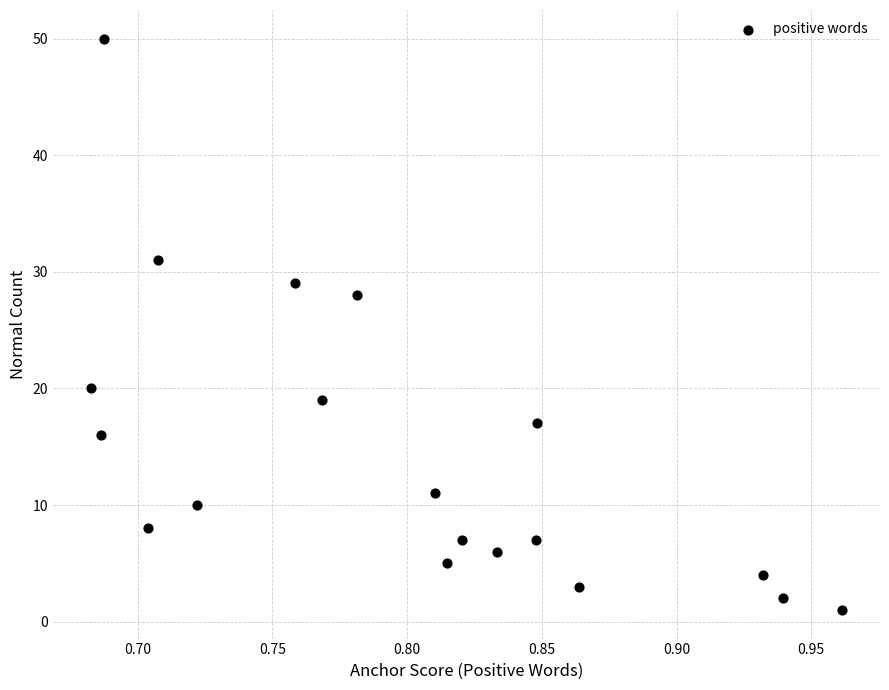

What is the range of Y values (max minus min)?

49